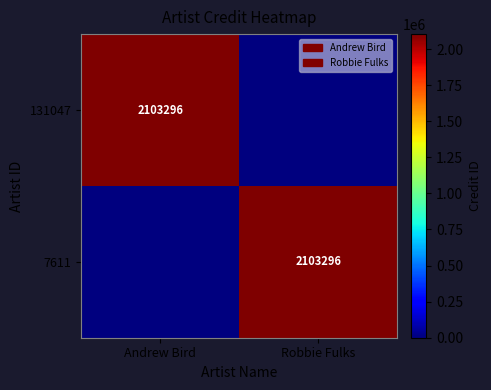

The 7611 series shows 863961 at Robbie Fulks. True or false?

False